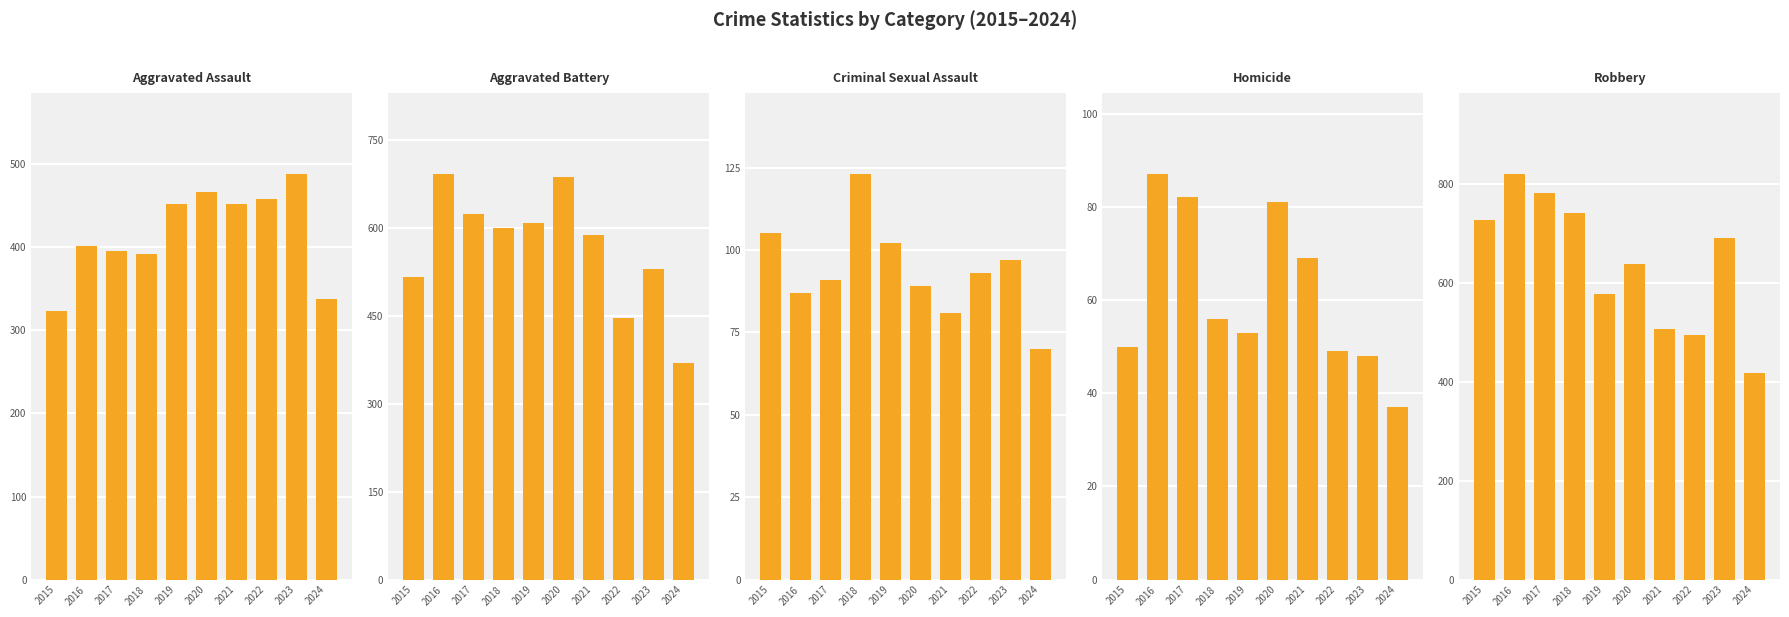

What is the highest value of the Aggravated Battery series?

691